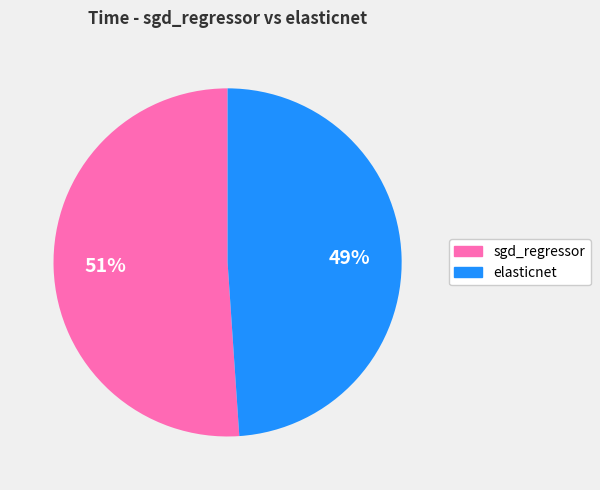

Is it true that elasticnet is 36% of the pie?

False